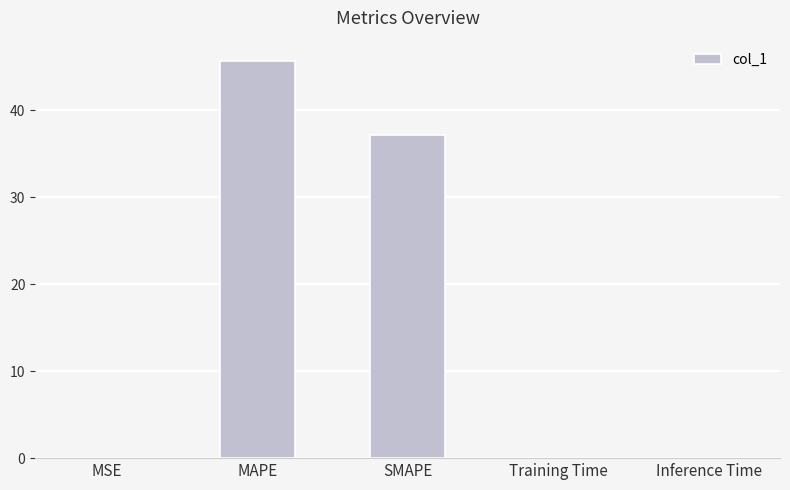

Where is the data nearest to the value 22?

SMAPE